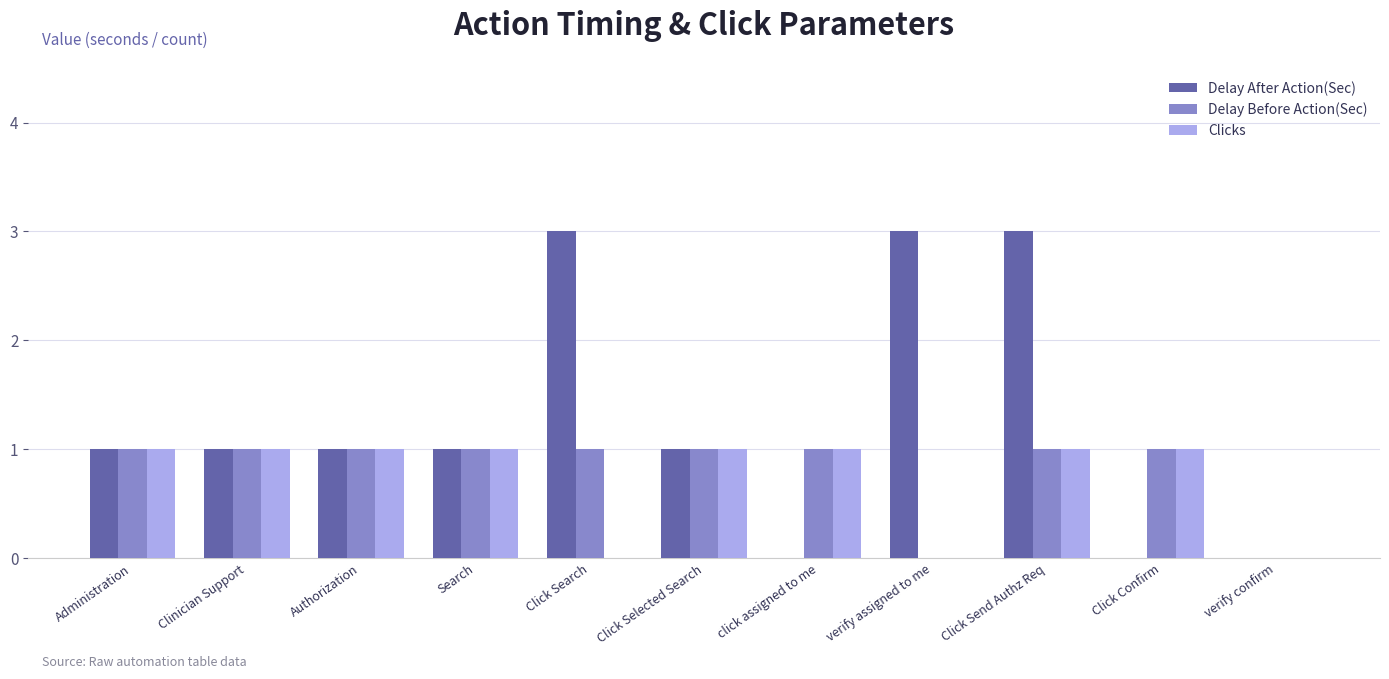

How many groups of bars are there?

11